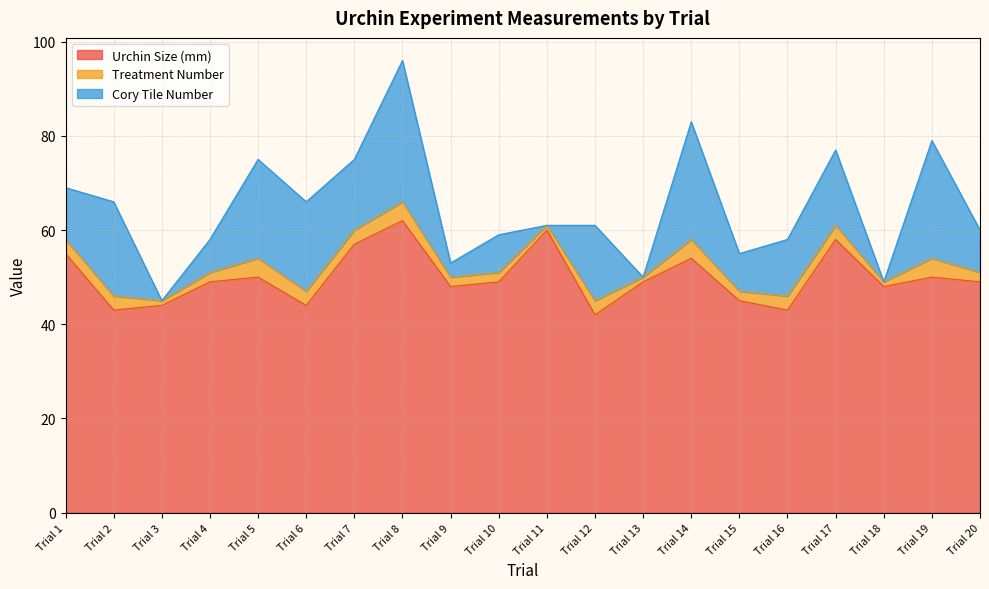

Which category has the highest value across all series?

Trial 8